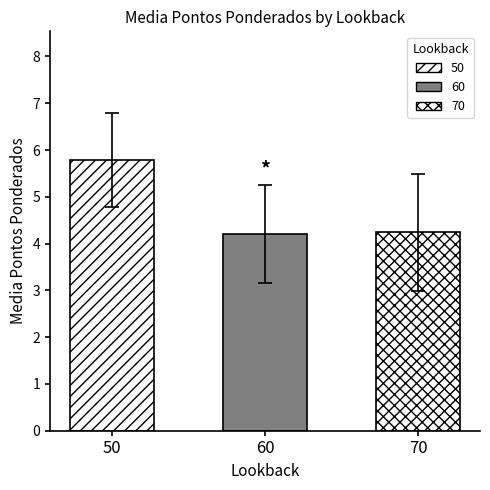

Count the number of data series in this chart.

3